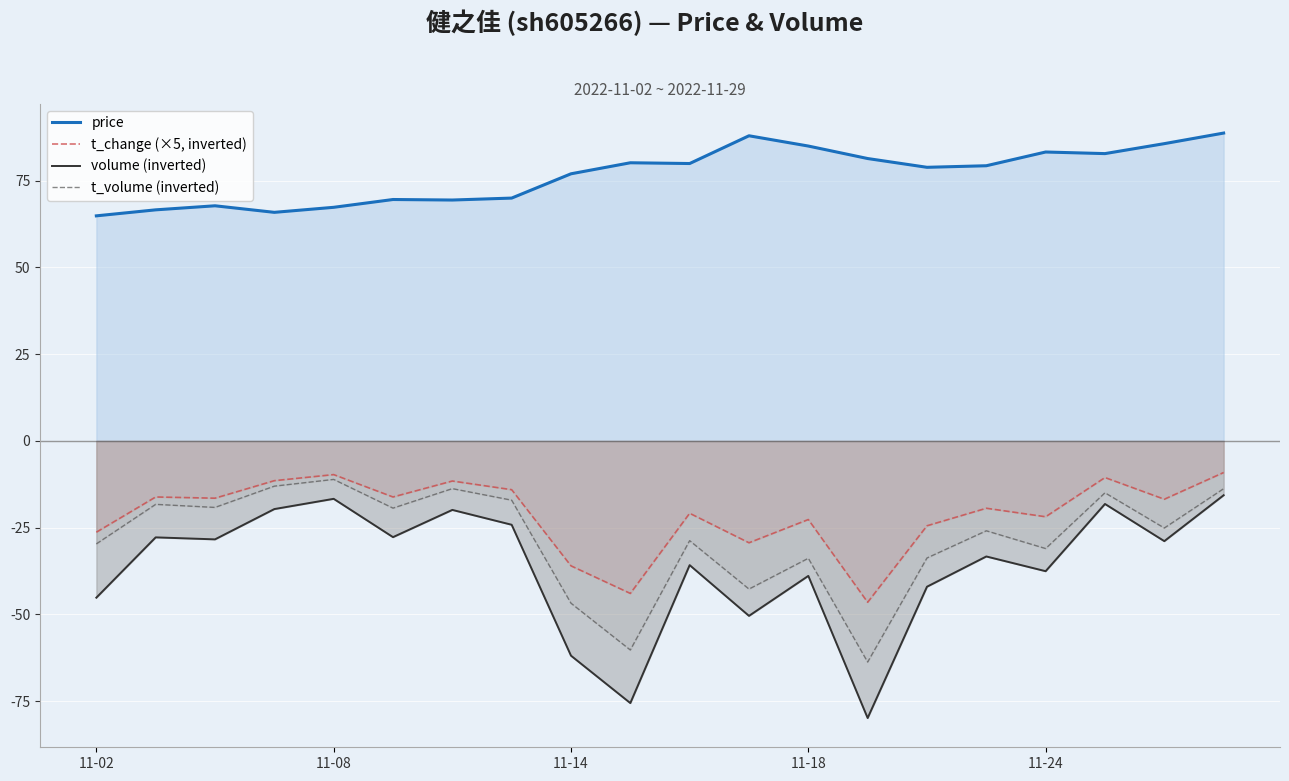

In volume (inverted), how many points are lower than both neighbors (excluding endpoints)?

7